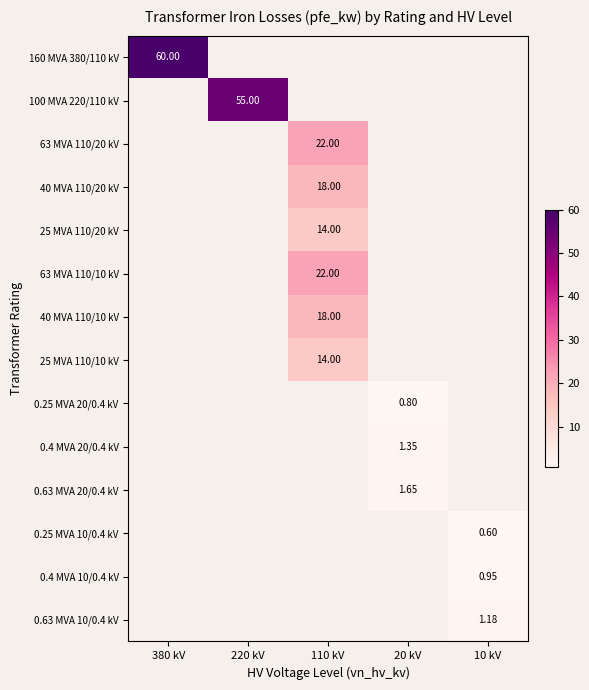

List the series in order of their peak value, highest first.

160 MVA 380/110 kV, 100 MVA 220/110 kV, 63 MVA 110/20 kV, 40 MVA 110/20 kV, 25 MVA 110/20 kV, 63 MVA 110/10 kV, 40 MVA 110/10 kV, 25 MVA 110/10 kV, 0.25 MVA 20/0.4 kV, 0.4 MVA 20/0.4 kV, 0.63 MVA 20/0.4 kV, 0.25 MVA 10/0.4 kV, 0.4 MVA 10/0.4 kV, 0.63 MVA 10/0.4 kV